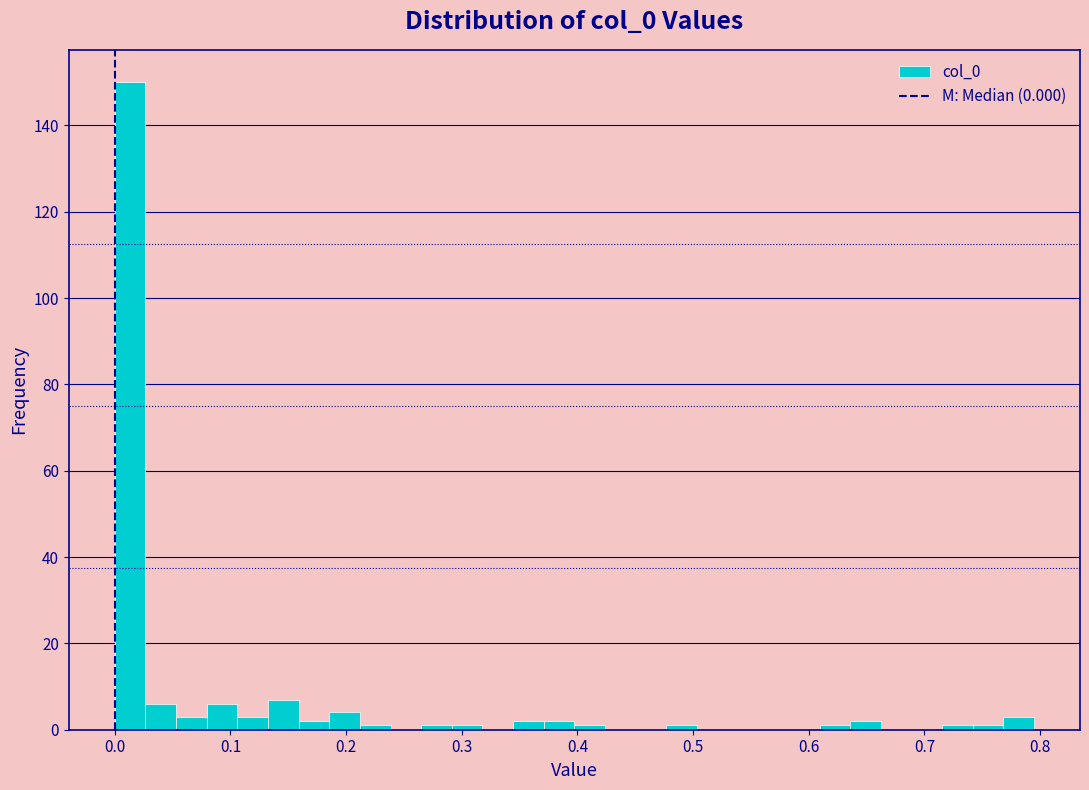

Around what value on the x-axis is the tallest bar? Give the approximate position of its centre, as read against the axis.

0.01